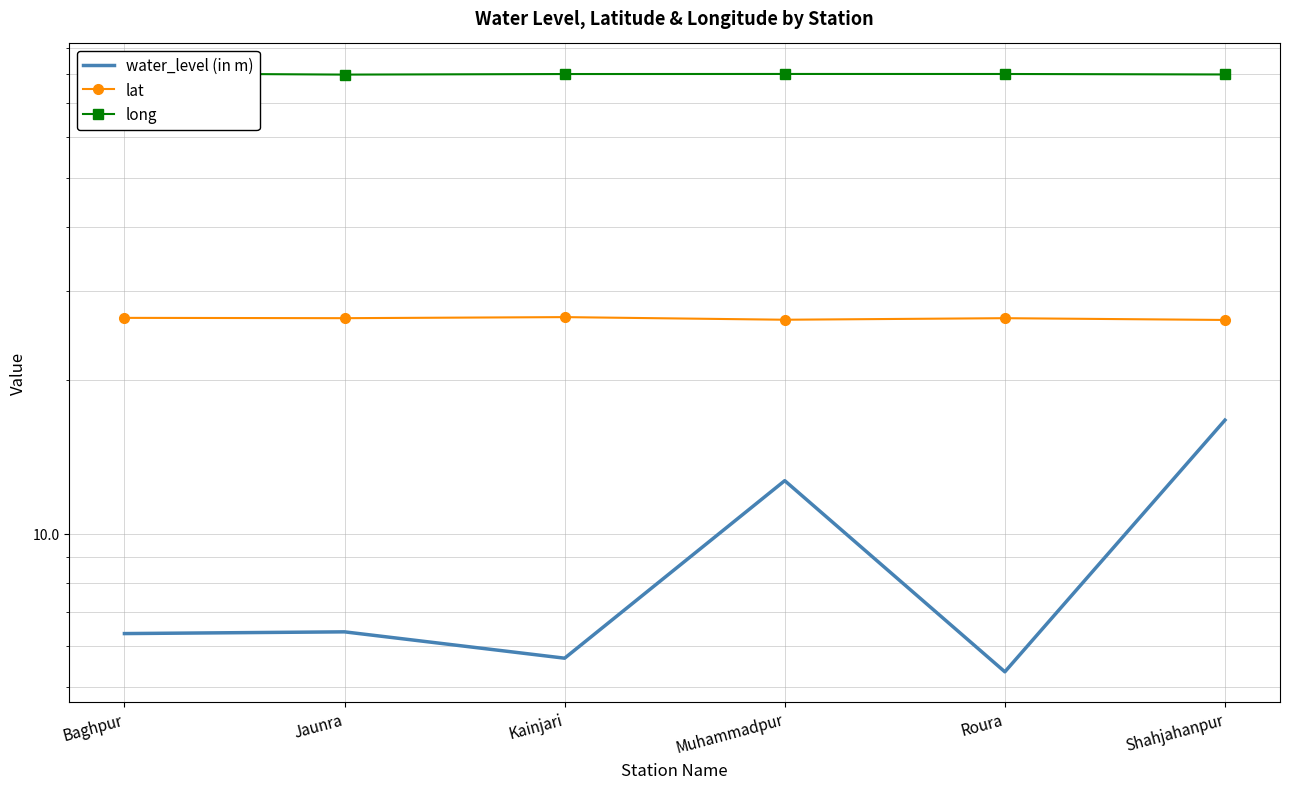

In lat, how many points are higher than both neighbors (excluding endpoints)?

2